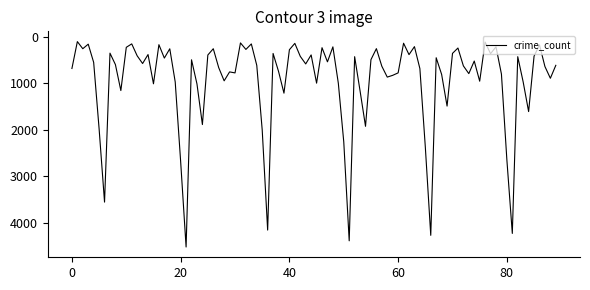

What is the smallest value displayed?

109